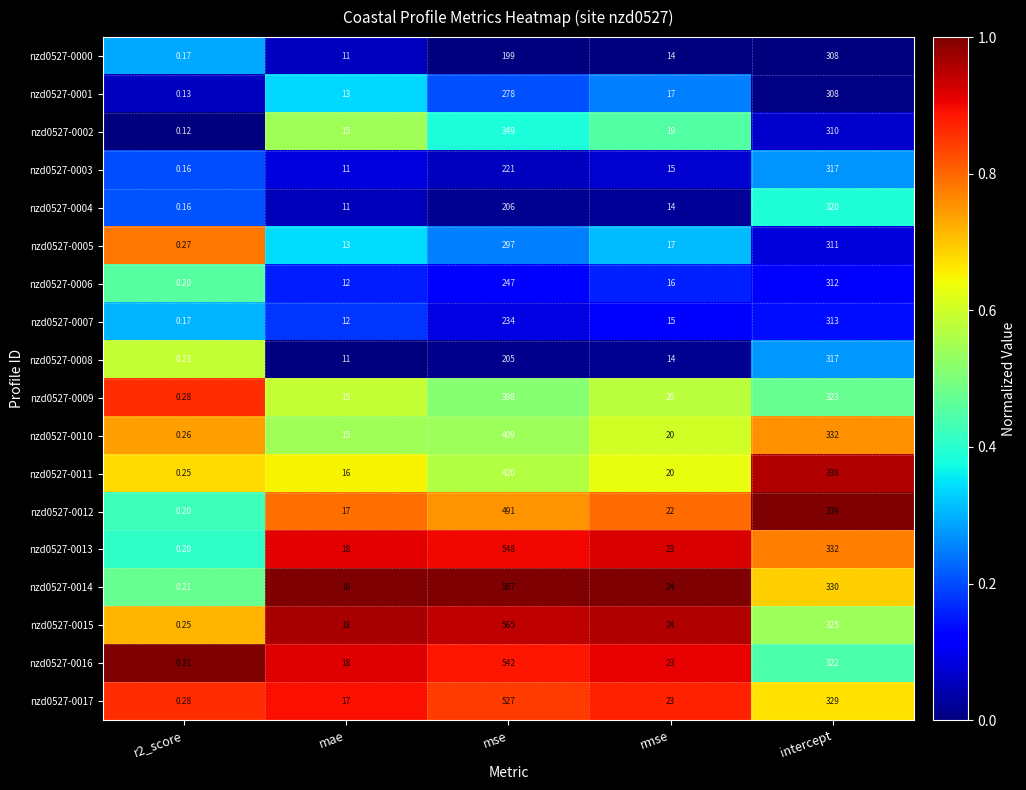

At which label does nzd0527-0011 first exceed 20?

mse